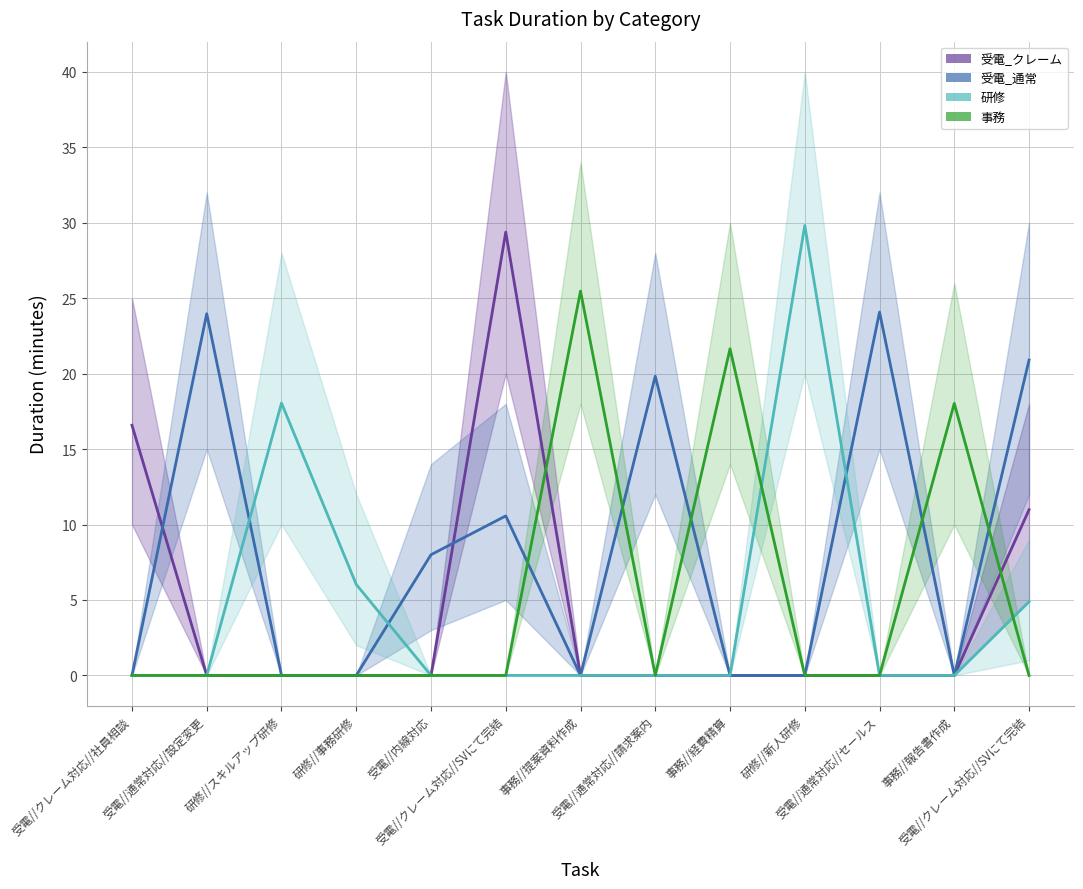

The value of 研修 at 受電//通常対応//設定変更 is 0.0. True or false?

True